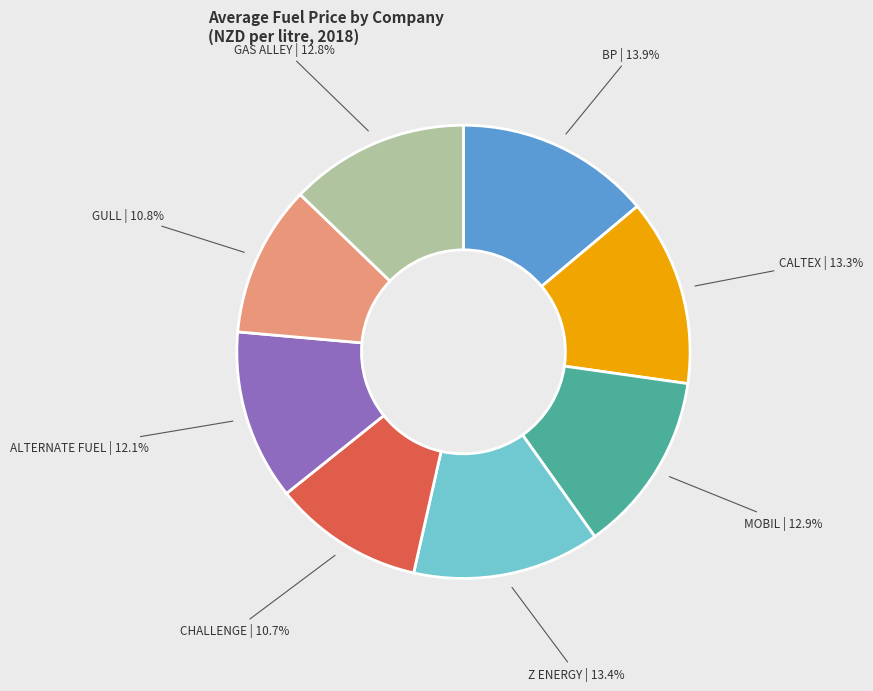

Is there any slice that represents more than half of the pie?

No